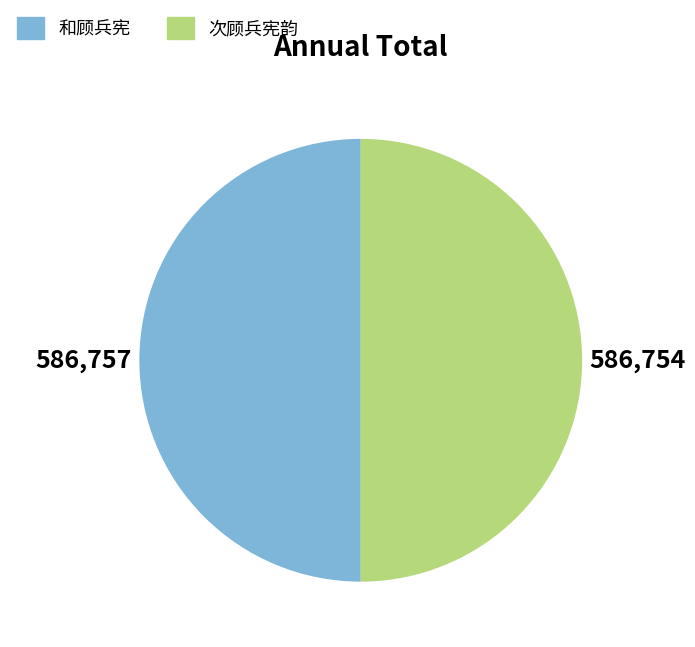

Do 次顾兵宪韵 and 和顾兵宪 together represent more than half of the pie?

Yes